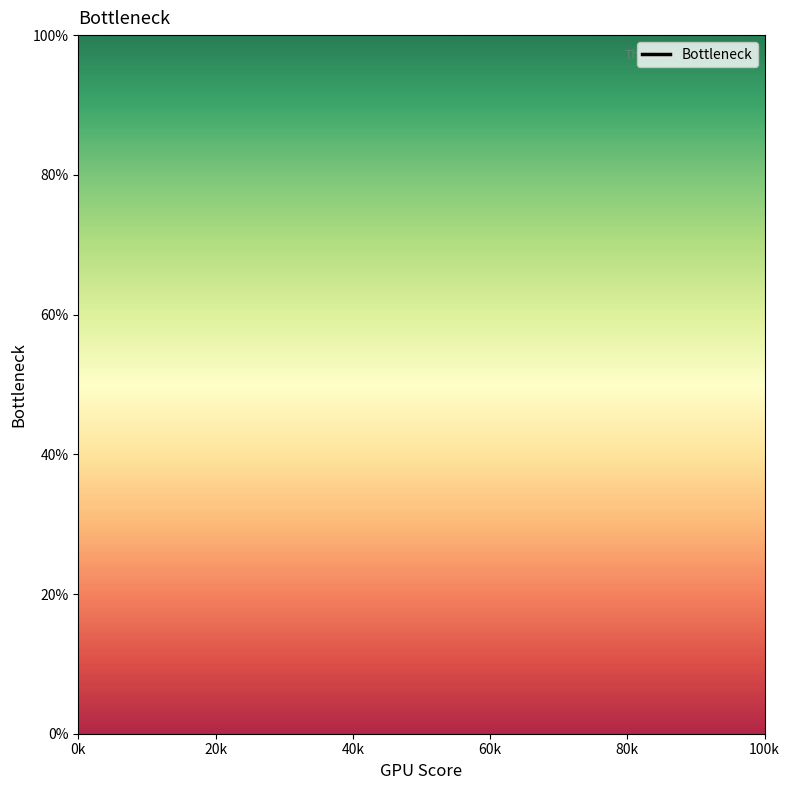

Between 60k and 20k, which is larger?

20k